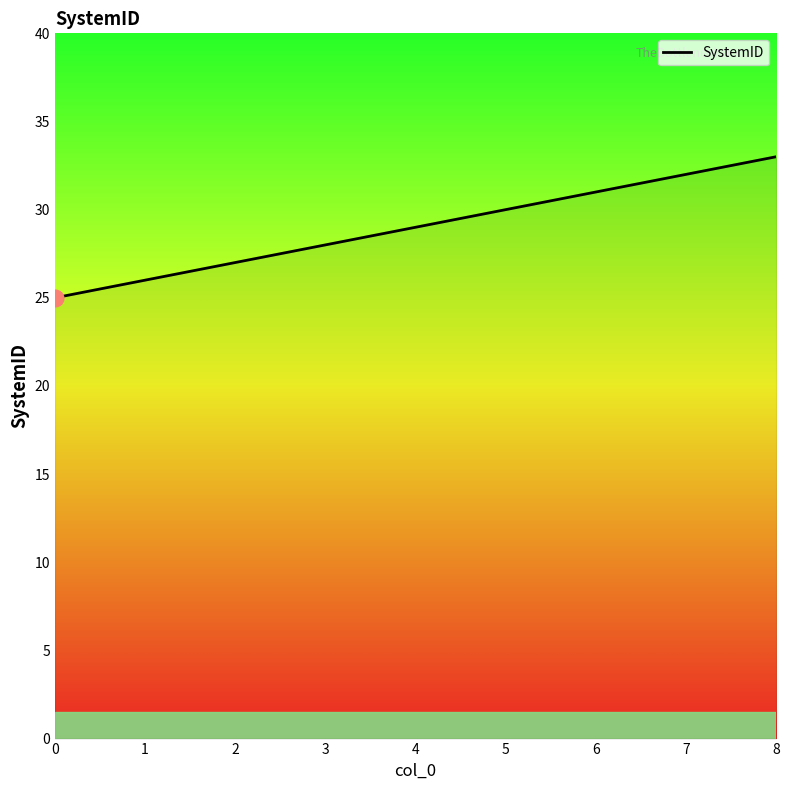

What is the ratio of the value at 0 to the value at 6?

0.8